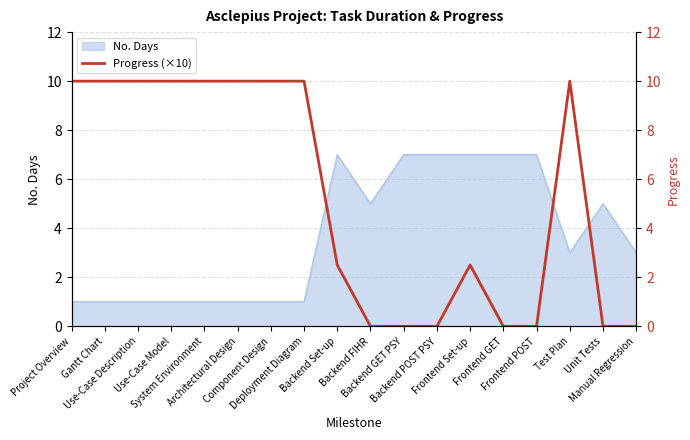

How many lines are shown in the chart?

1